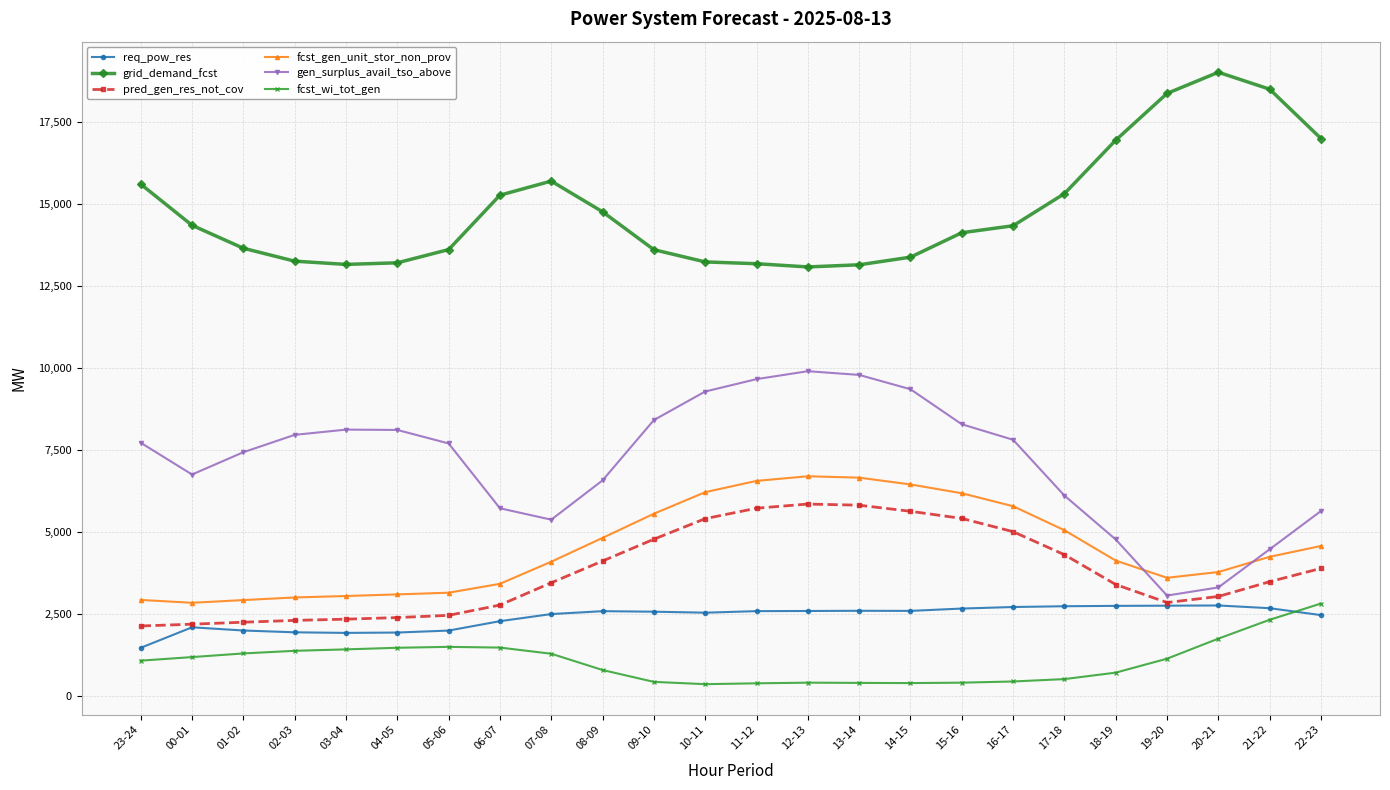

What is the label of the 22nd point from the left?

20-21